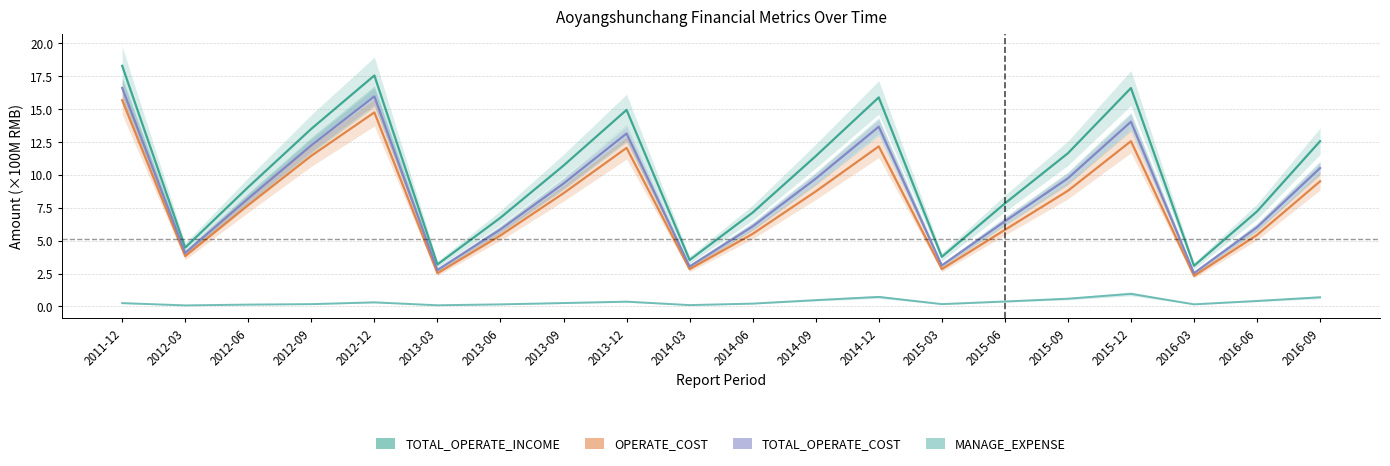

Does the chart display data point markers on the line(s)?

No